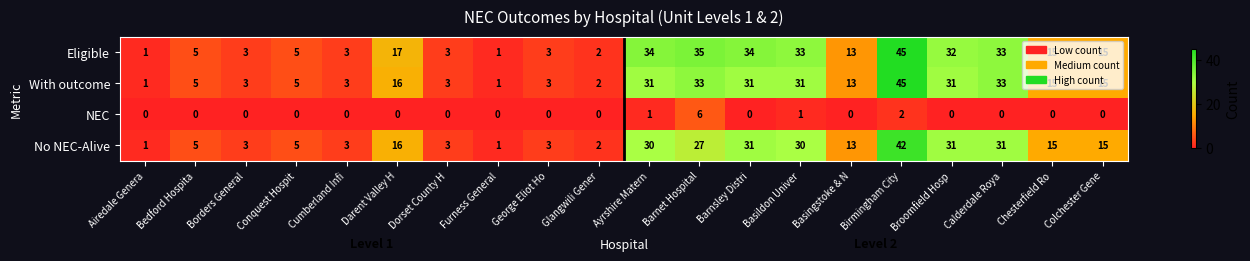

What is the greatest value displayed?

45